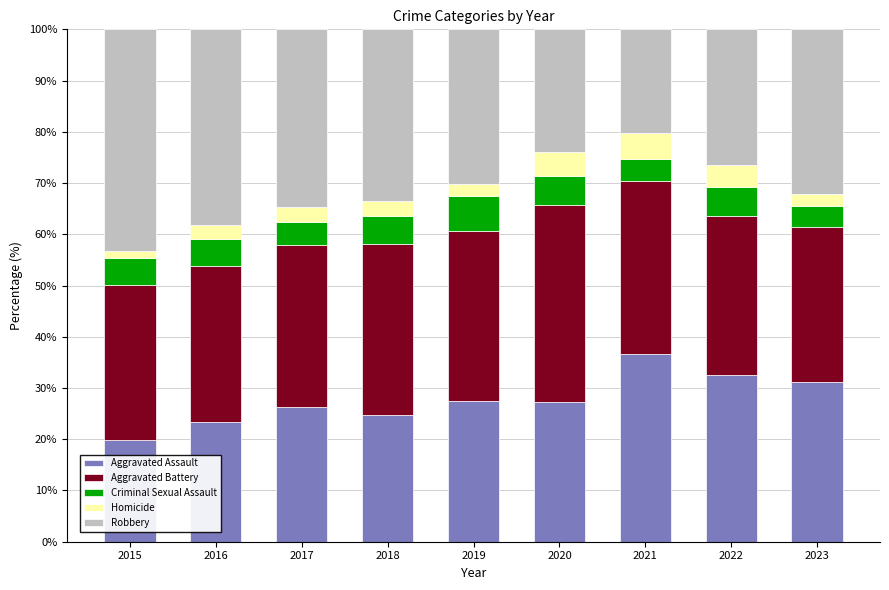

What is the total value across all series at 2018?

100.0